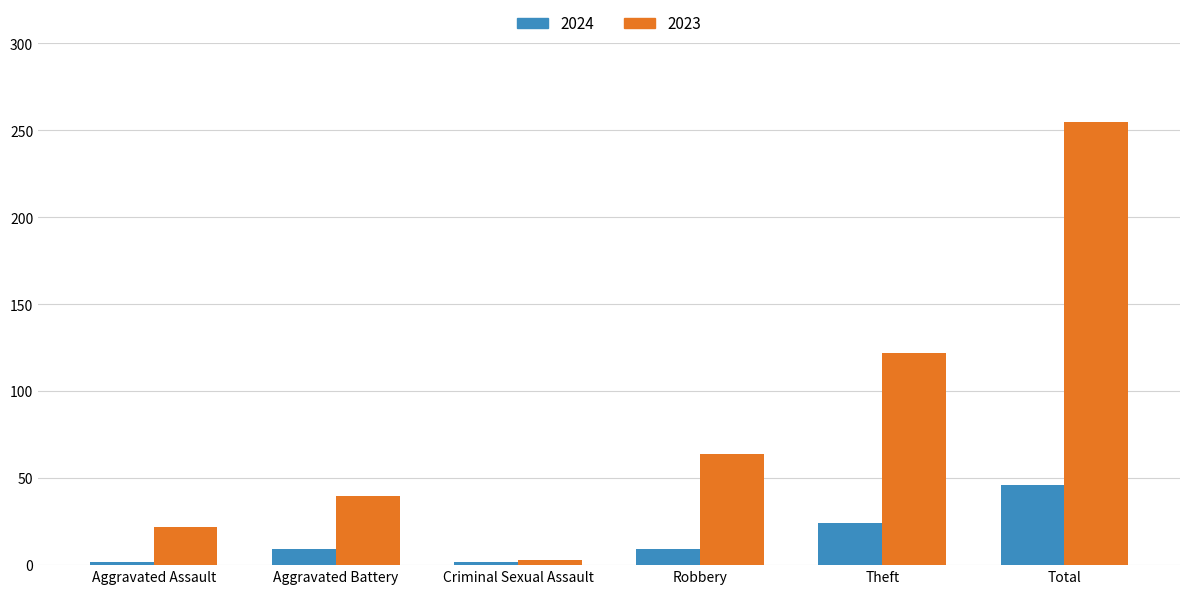

The value of 2023 at Total is 255. True or false?

True